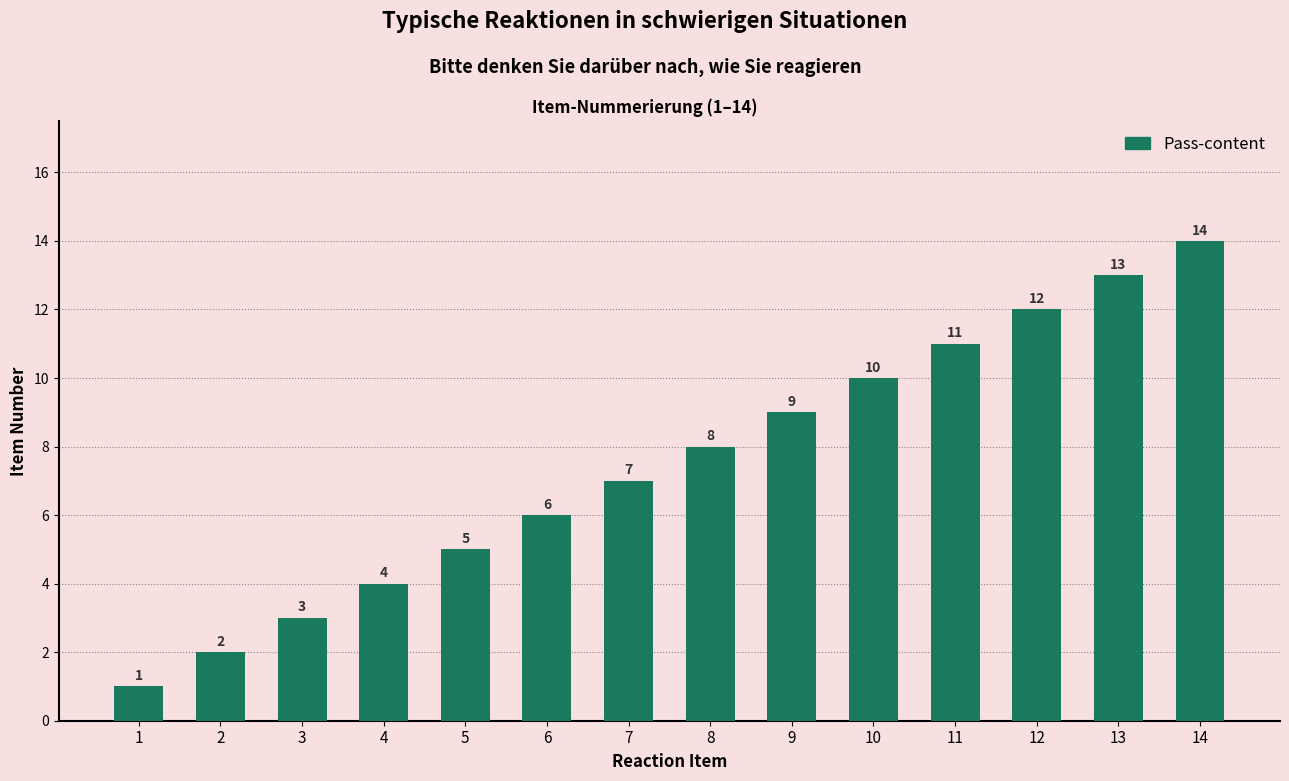

The value at 5 is 8. True or false?

False